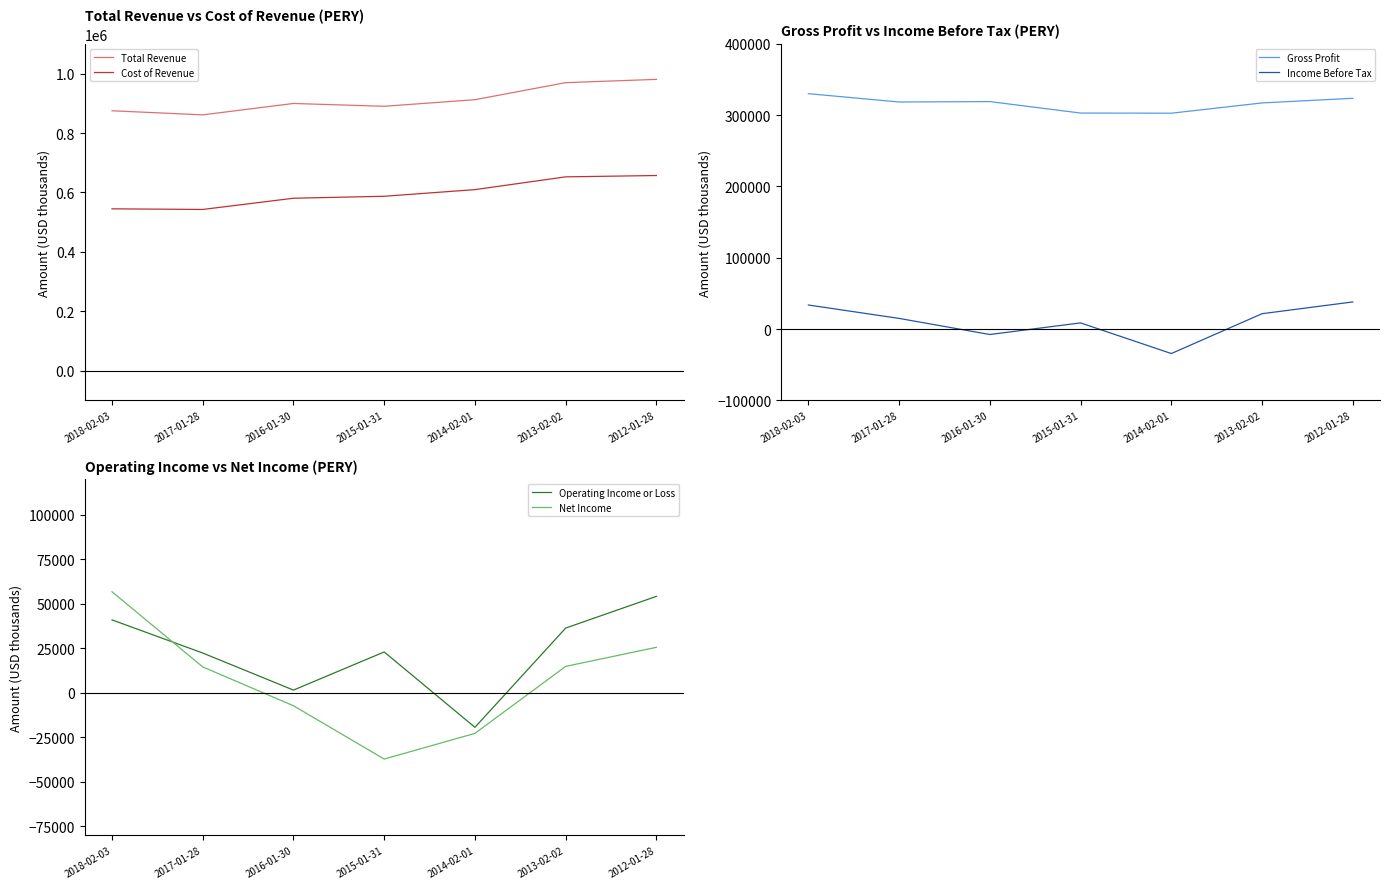

How many interior local valleys does the Operating Income or Loss series have?

2